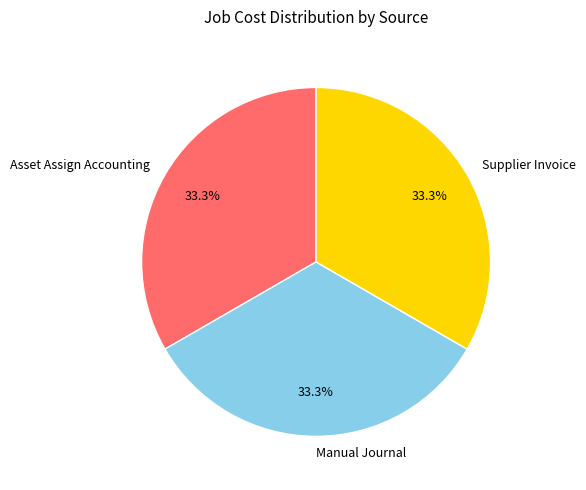

Does Supplier Invoice represent more than half of the total?

No